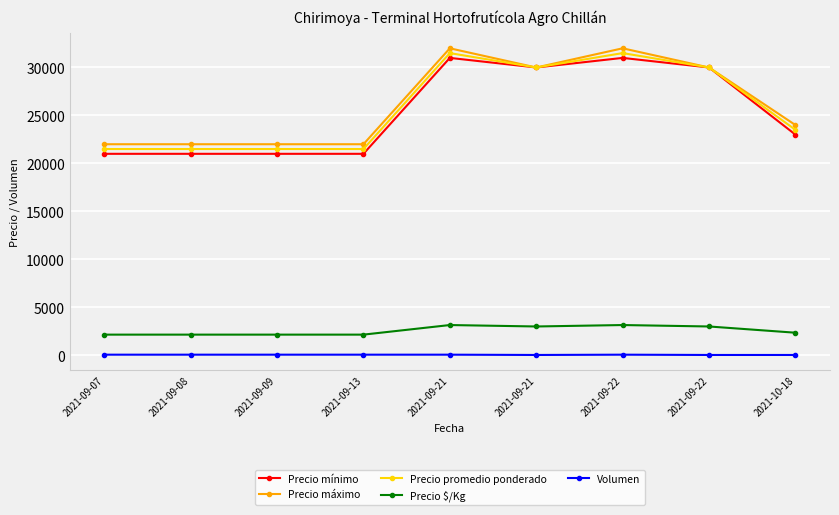

What are all the series names shown in the legend?

Precio mínimo, Precio máximo, Precio promedio ponderado, Precio $/Kg, Volumen